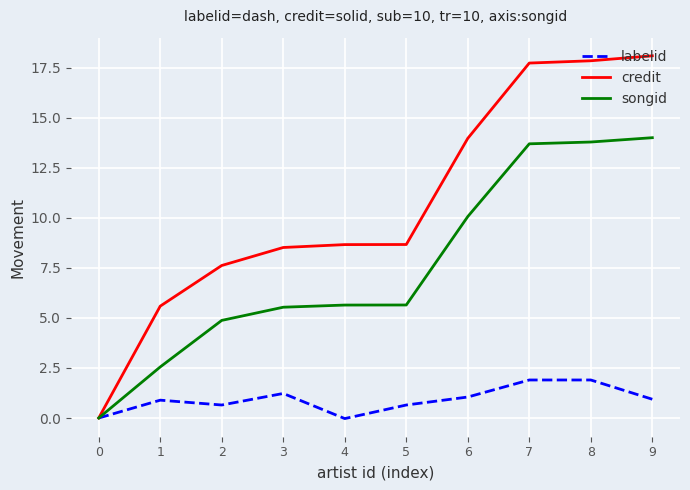

What are all the series names shown in the legend?

labelid, credit, songid